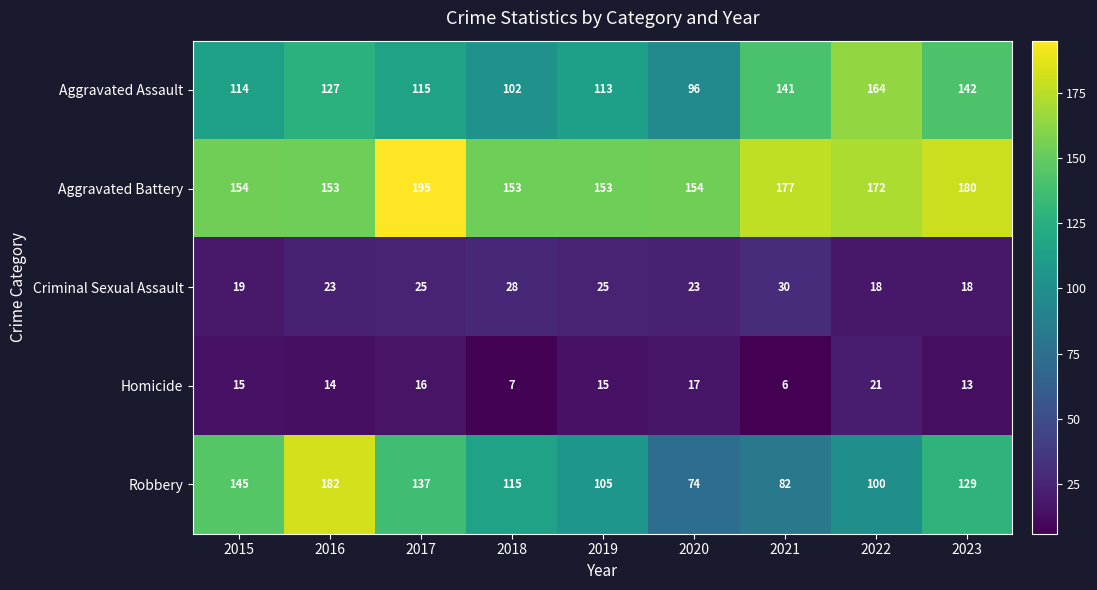

At how many categories does at least one series exceed 40?

9